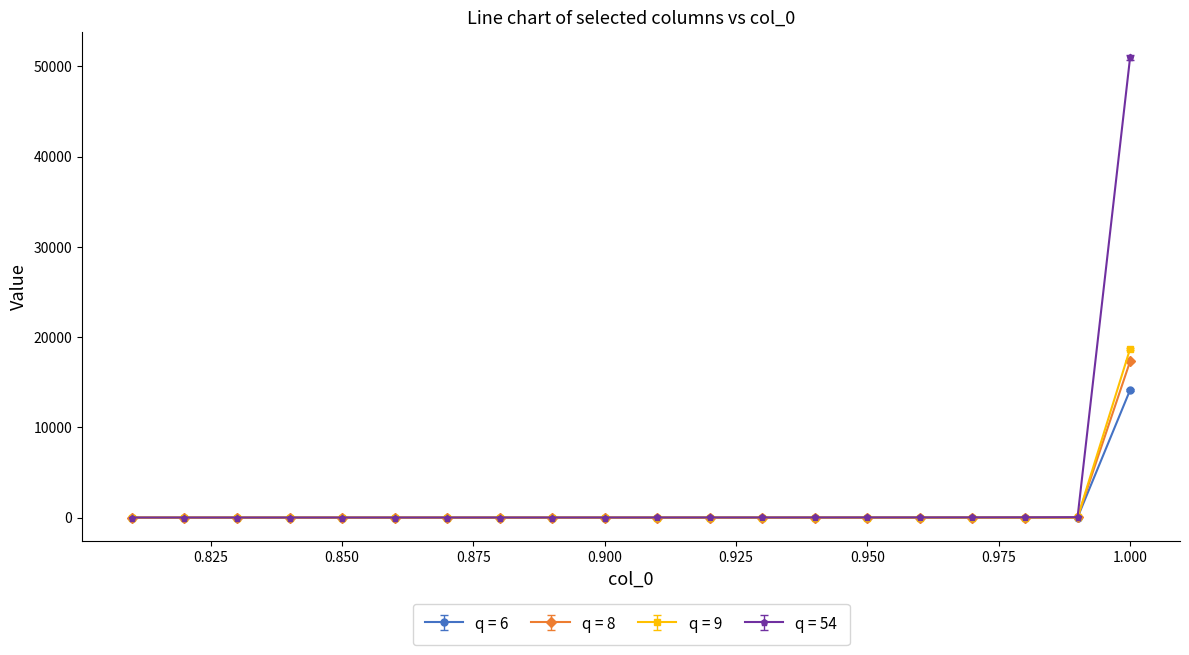

What is the maximum value shown in the chart?

50990.2